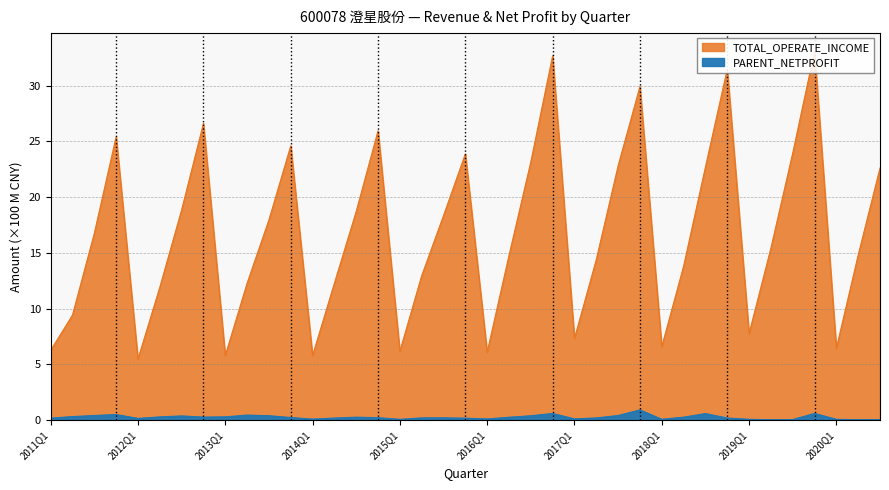

True or false: PARENT_NETPROFIT and TOTAL_OPERATE_INCOME intersect in this chart.

False